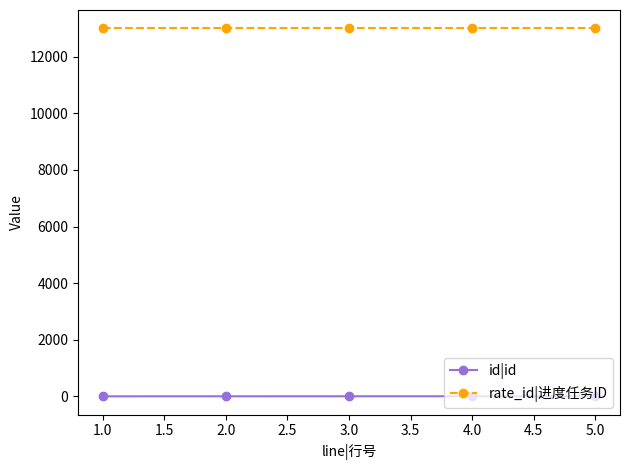

True or false: rate_id|进度任务ID and id|id intersect in this chart.

False